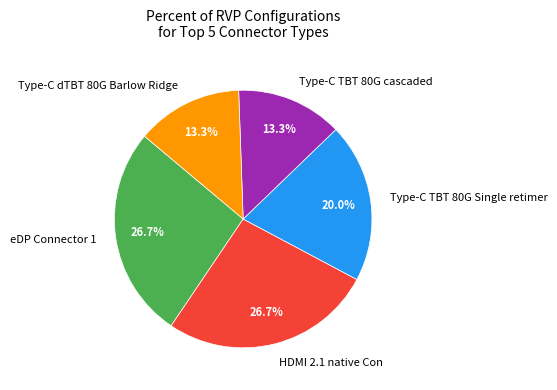

What is the ratio of the value at Type-C dTBT 80G Barlow Ridge to the value at Type-C TBT 80G Single retimer?

0.7